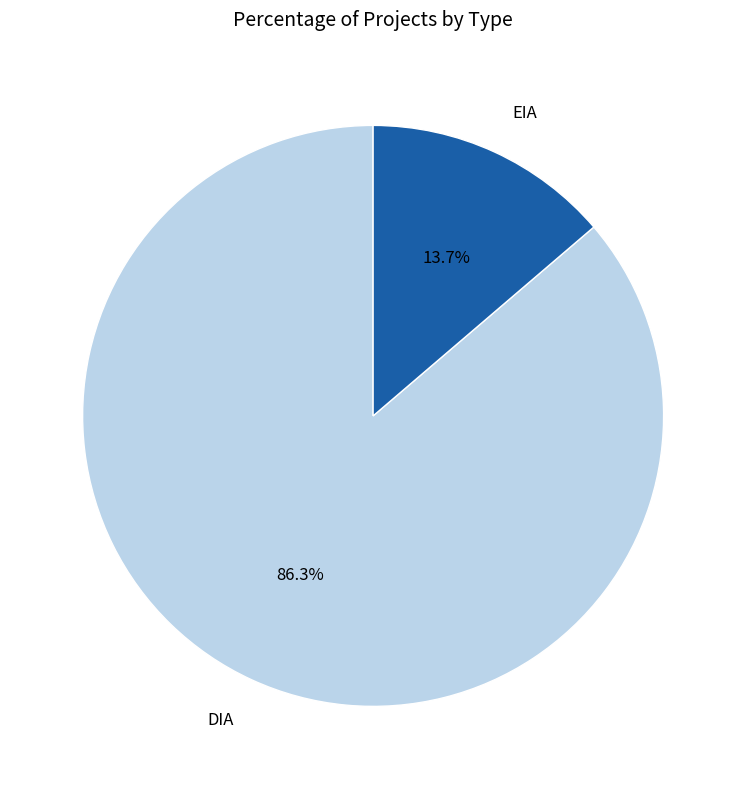

Rank the categories by value from highest to lowest.

DIA, EIA